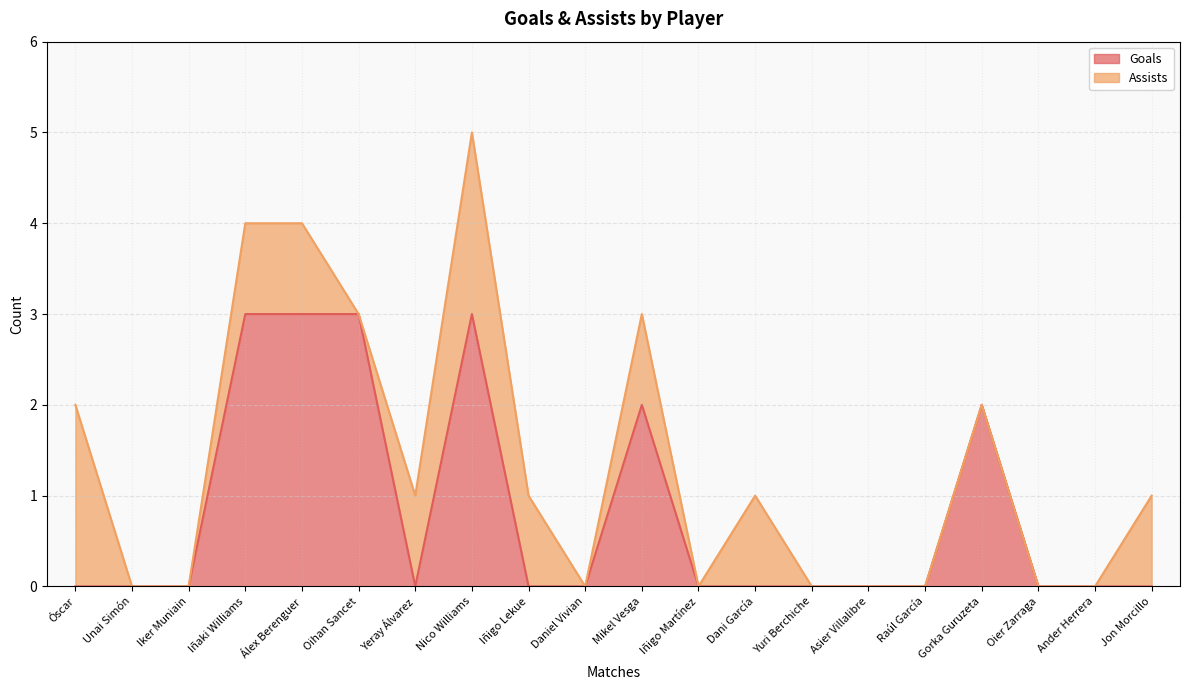

What is the label of the 7th point from the left?

Yeray Álvarez